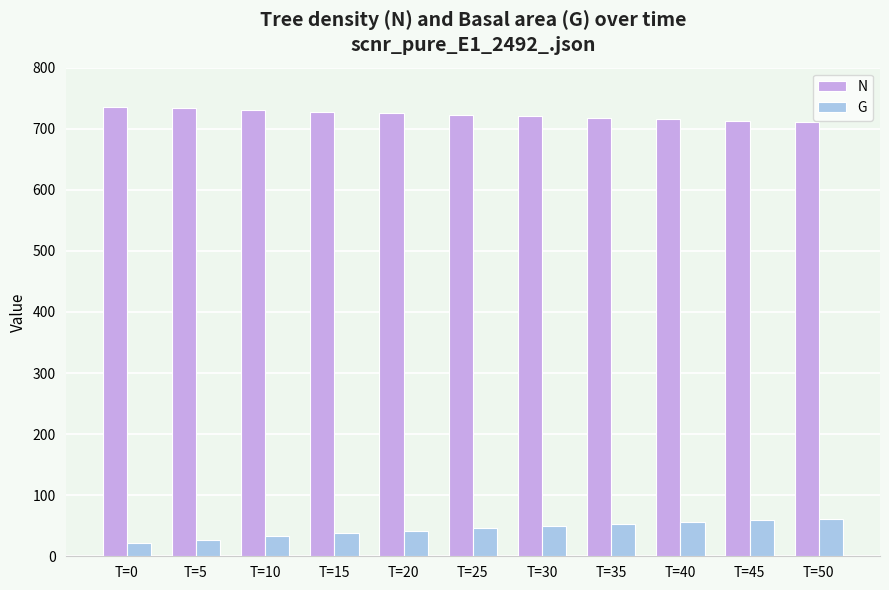

What is the spread (max minus min) of values at T=15?

690.5